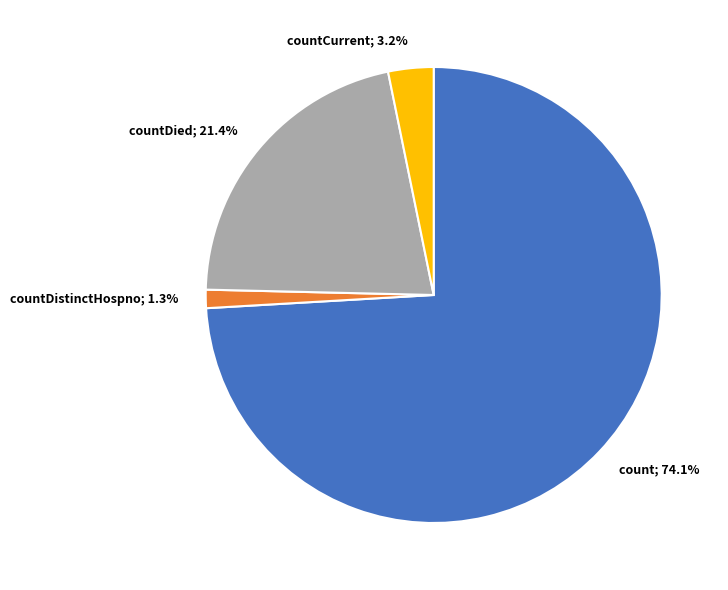

Is there any slice that represents more than half of the pie?

Yes